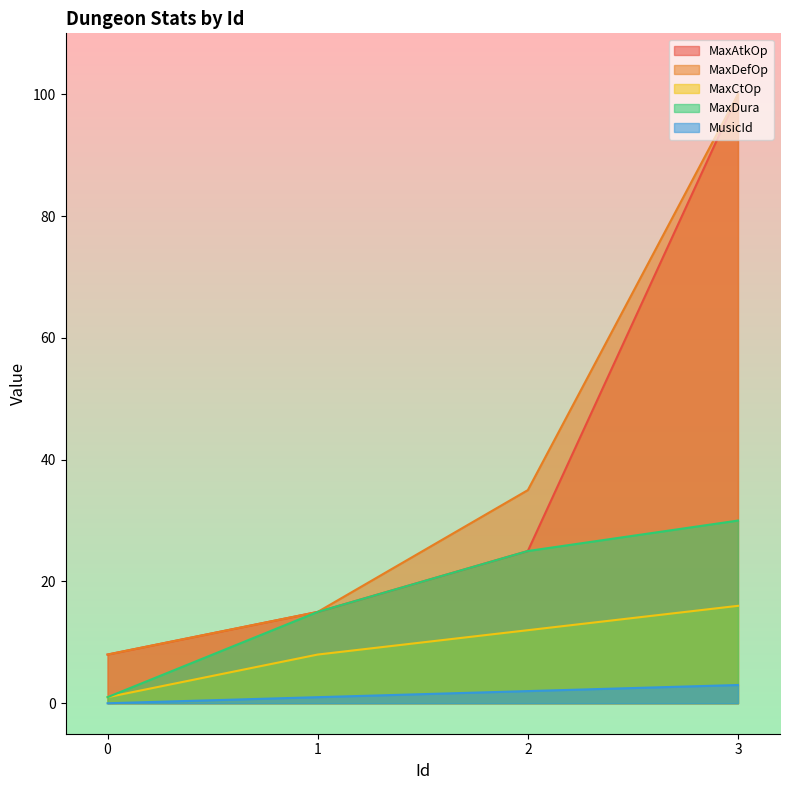

How many series are shown in this chart?

5